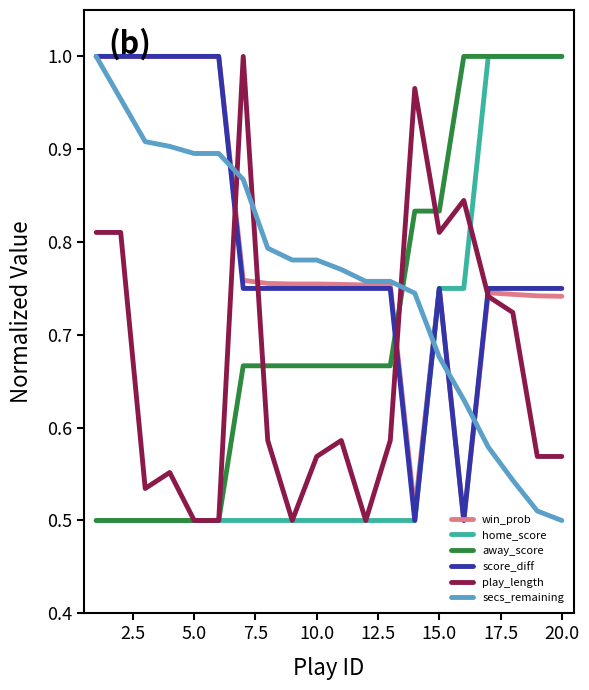

Which series ends up on top after the final intersection of play_length and secs_remaining?

play_length